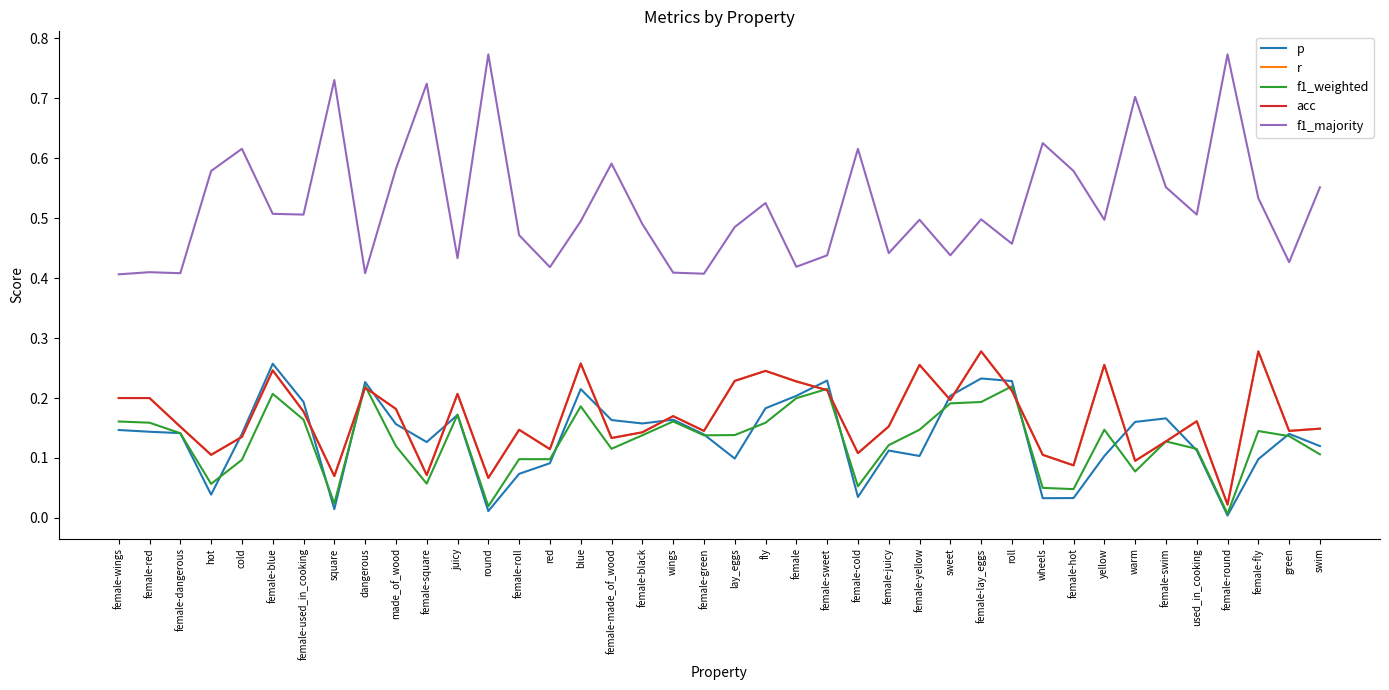

What is the maximum value shown in the chart?

0.8